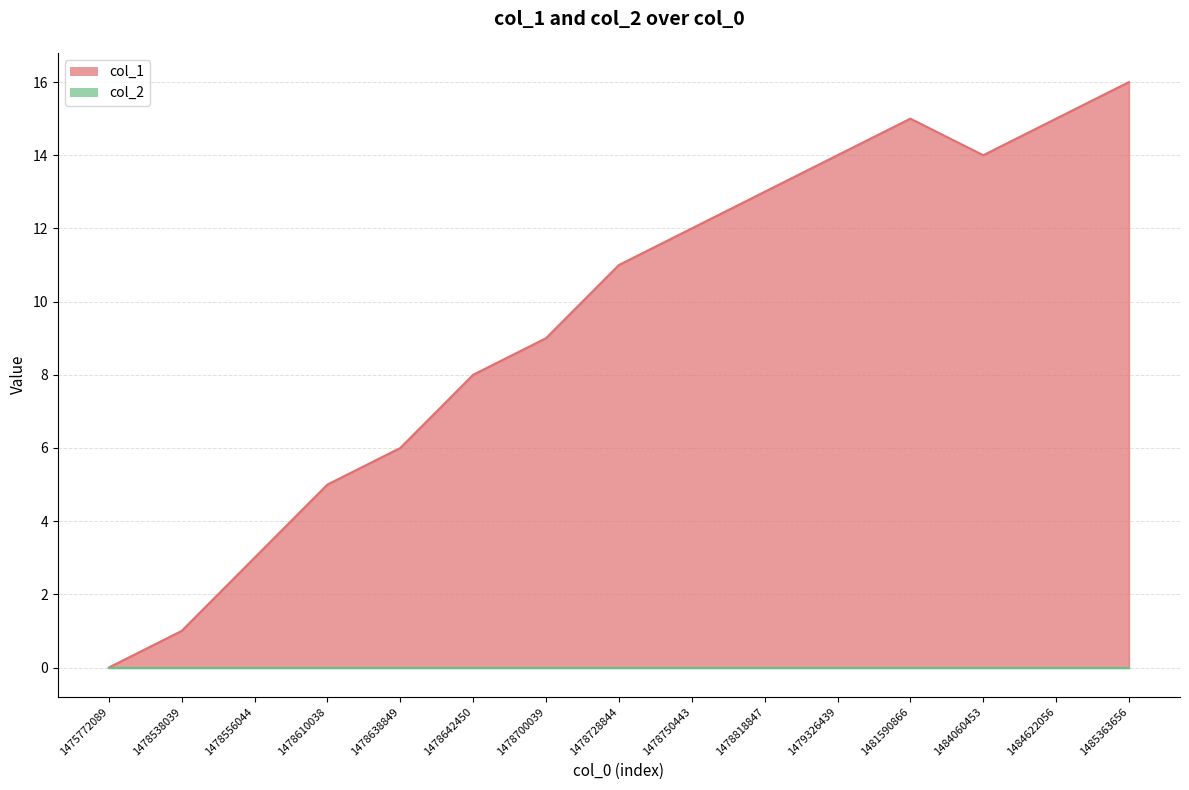

Rank the categories by value from lowest to highest.

1475772089, 1478538039, 1478556044, 1478610038, 1478638849, 1478642450, 1478700039, 1478728844, 1478750443, 1478818847, 1479326439, 1484060453, 1481590866, 1484622056, 1485363656